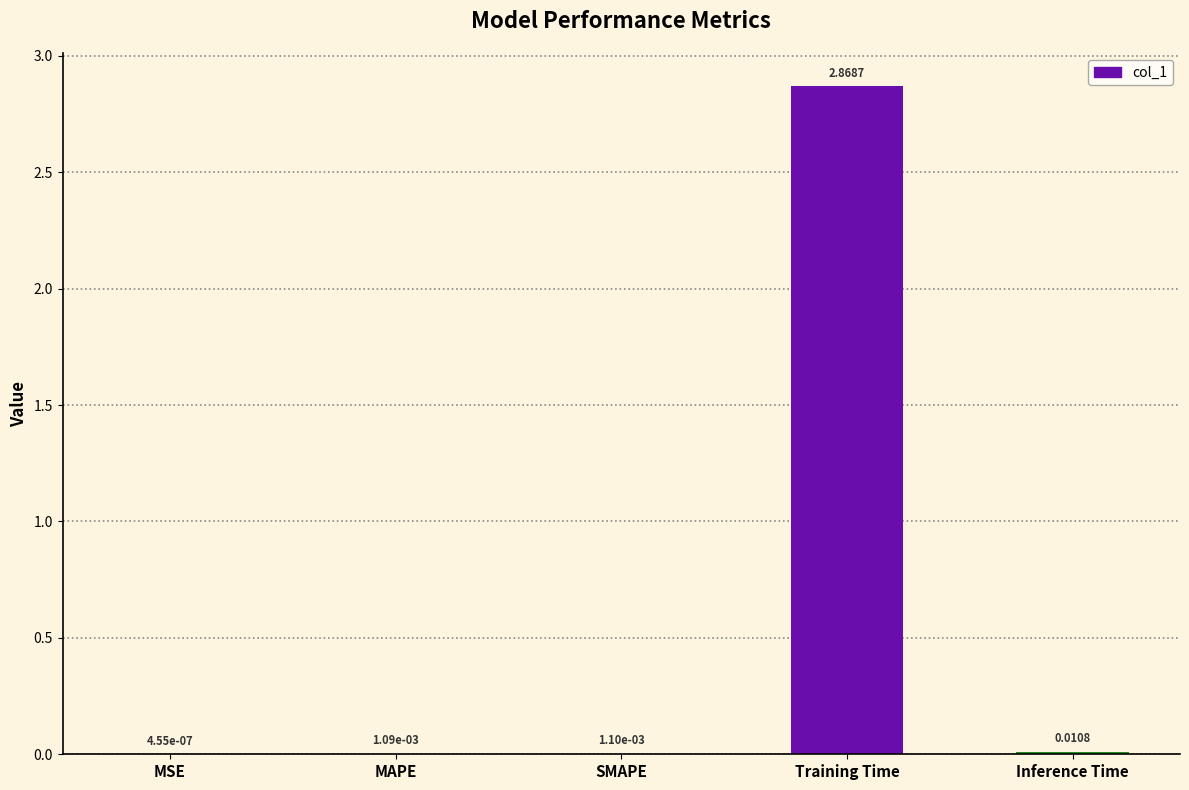

At which category does the chart reach its peak across all series?

Training Time